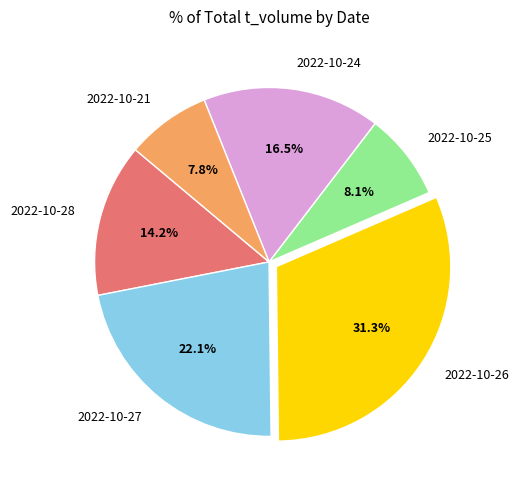

How many slices are in this pie chart?

6